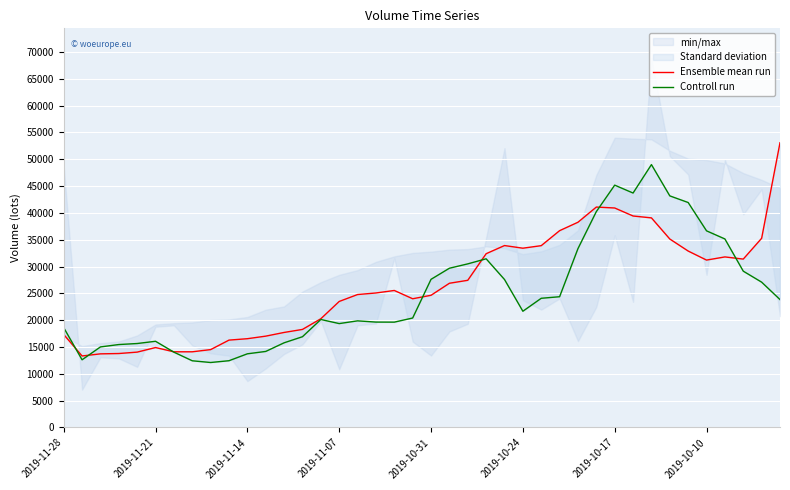

What is the difference between the second highest and second lowest values in the Ensemble mean run series?

27357.7